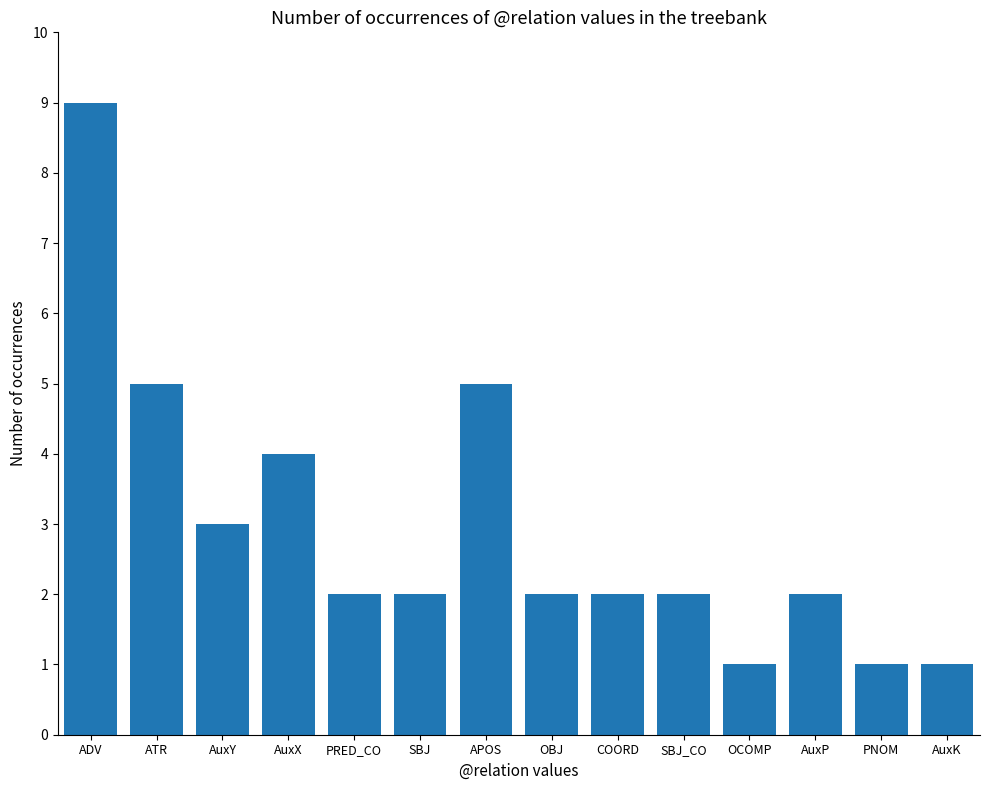

What is the difference between the values at SBJ and PNOM?

1